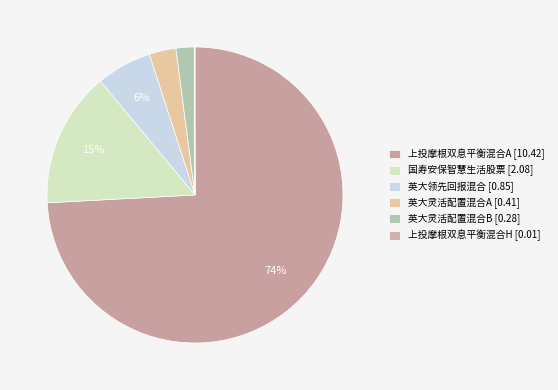

How many slices are in this pie chart?

6